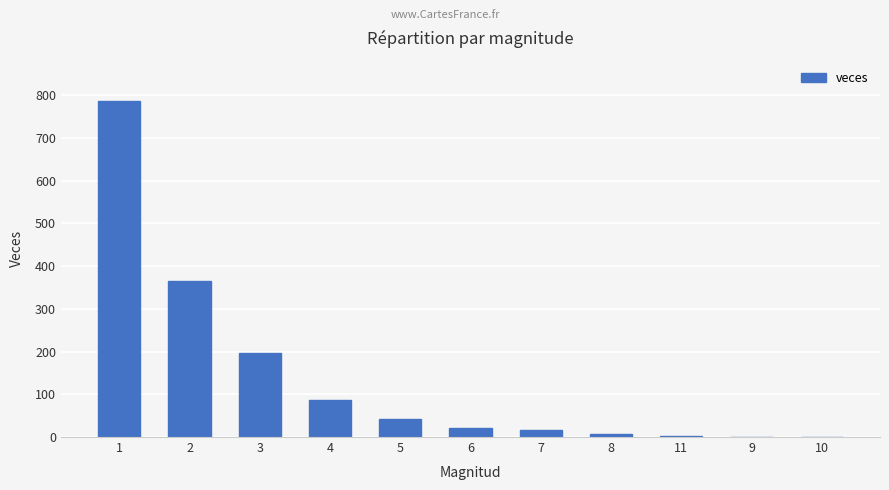

What is the maximum value shown in the chart?

786